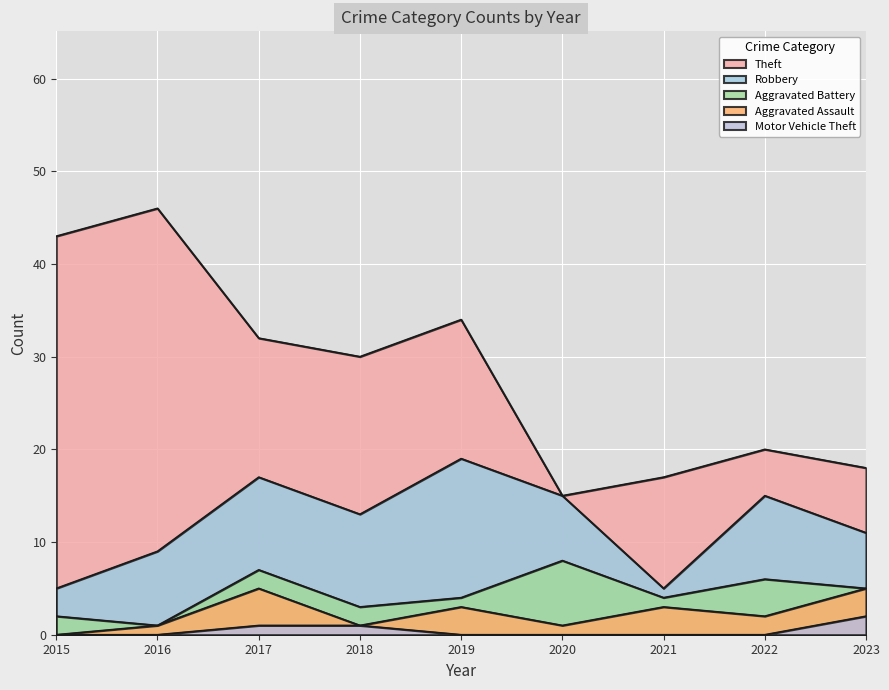

Reading left to right, list all the values displayed in this chart.

Robbery: 2015=5	2016=9	2017=17	2018=13	2019=19	2020=15	2021=5	2022=15	2023=11
Theft: 2015=43	2016=46	2017=32	2018=30	2019=34	2020=15	2021=17	2022=20	2023=18
Aggravated Battery: 2015=2	2016=1	2017=7	2018=3	2019=4	2020=8	2021=4	2022=6	2023=5
Aggravated Assault: 2015=0	2016=1	2017=5	2018=1	2019=3	2020=1	2021=3	2022=2	2023=5
Motor Vehicle Theft: 2015=0	2016=0	2017=1	2018=1	2019=0	2020=0	2021=0	2022=0	2023=2